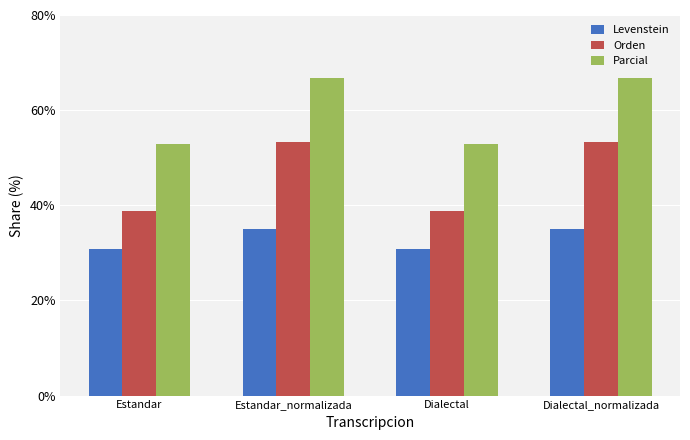

The value of Levenstein at Estandar is 53.8. True or false?

False